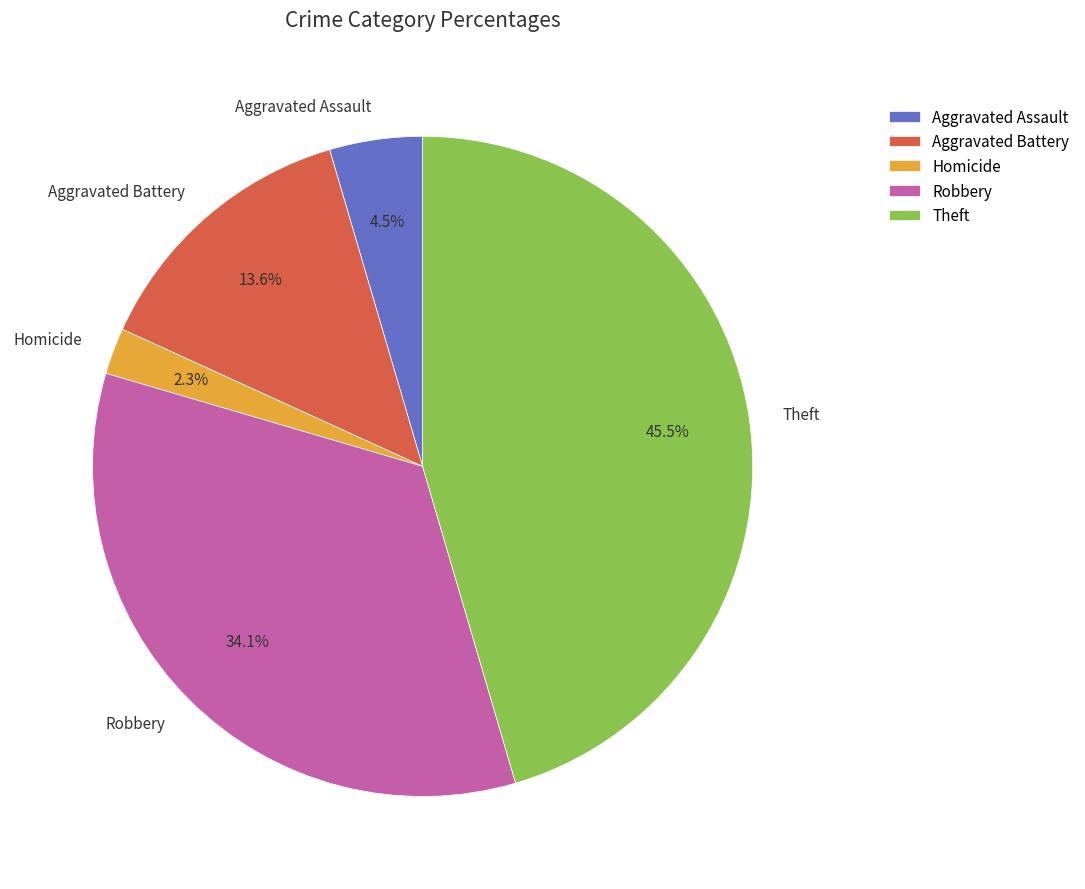

Does any single category account for the majority?

No